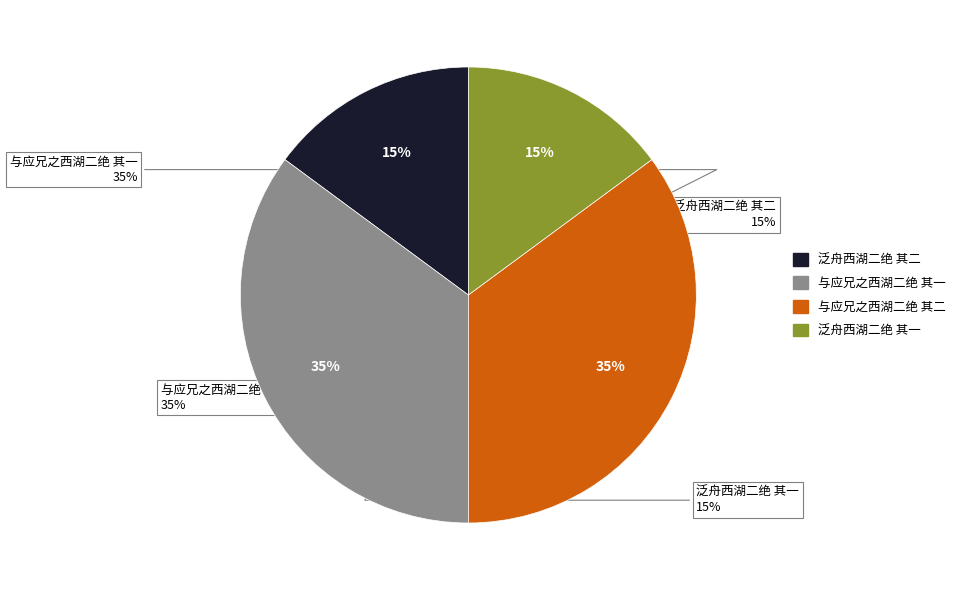

Rank the categories by value from highest to lowest.

与应兄之西湖二绝 其一, 与应兄之西湖二绝 其二, 泛舟西湖二绝 其二, 泛舟西湖二绝 其一